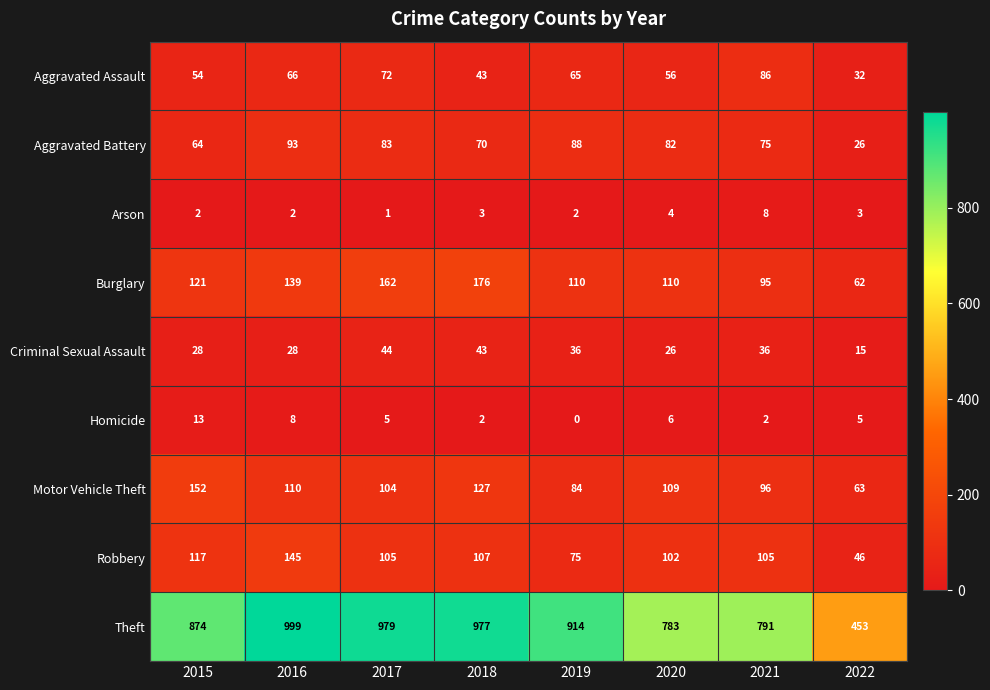

Which series has the largest range (max minus min)?

Theft